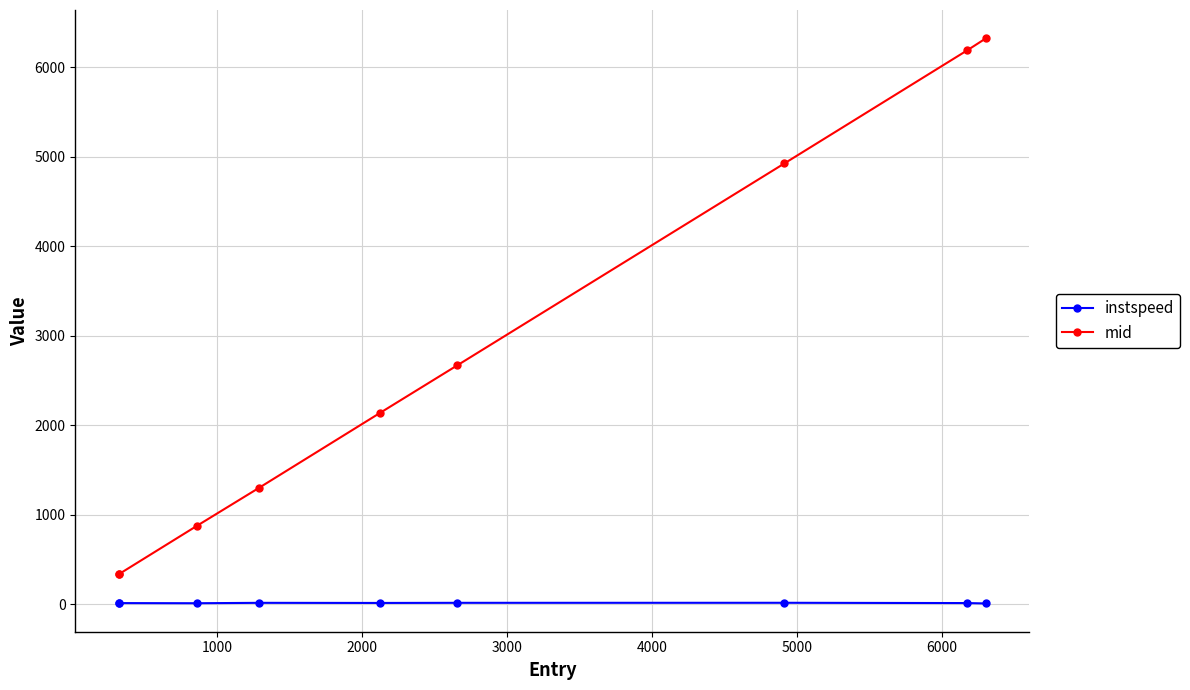

In instspeed, how many points are higher than both neighbors (excluding endpoints)?

3